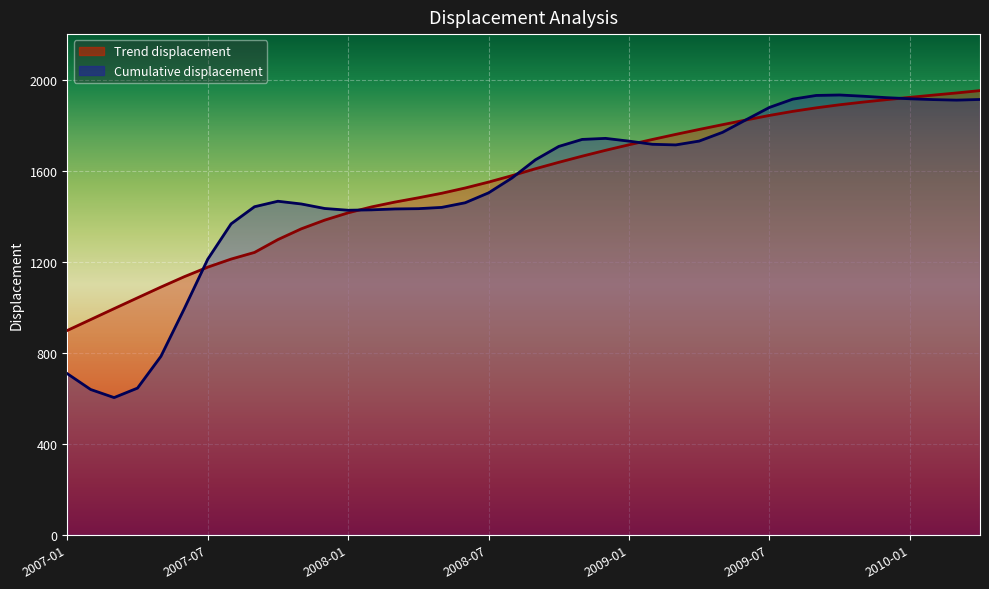

What is the total value across all series at 2008-11?

3401.0